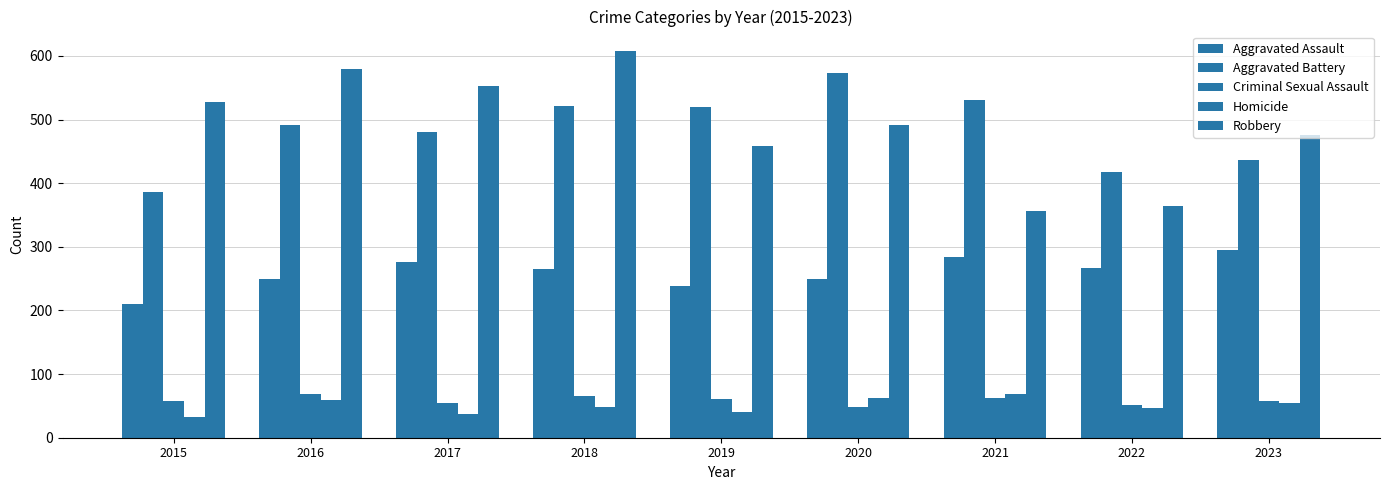

What is the value of the Homicide bar at the 8th from the left?

47